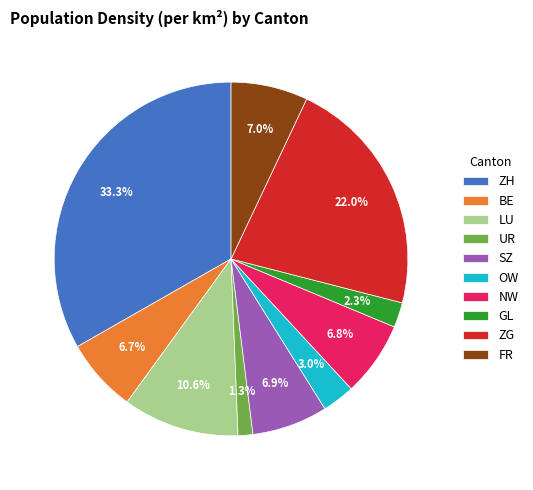

To the nearest percent, what portion does BE represent?

7%